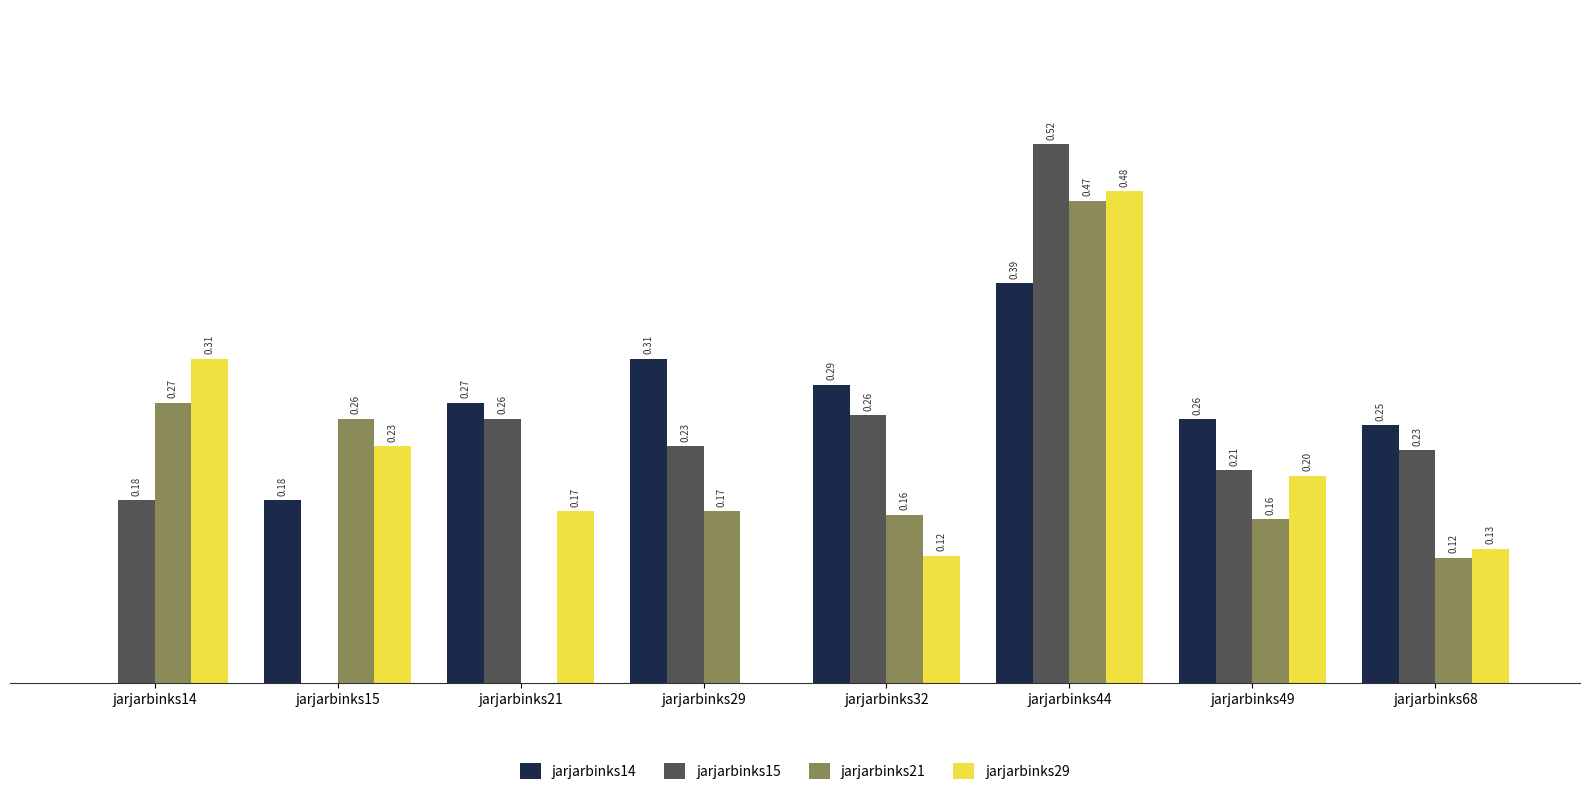

Is the value of jarjarbinks21 at jarjarbinks15 greater than the value of jarjarbinks15 at jarjarbinks15?

Yes